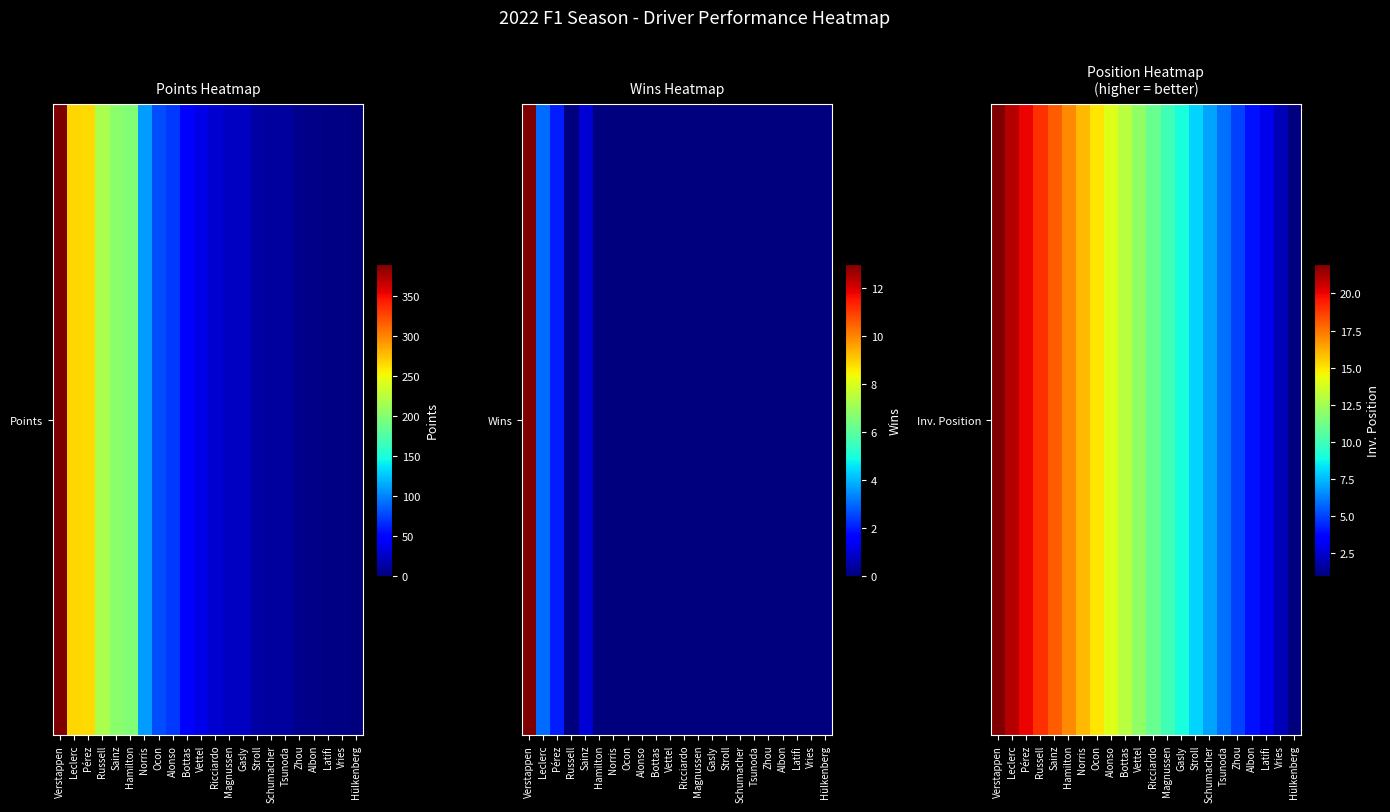

What is the smallest value displayed?

1